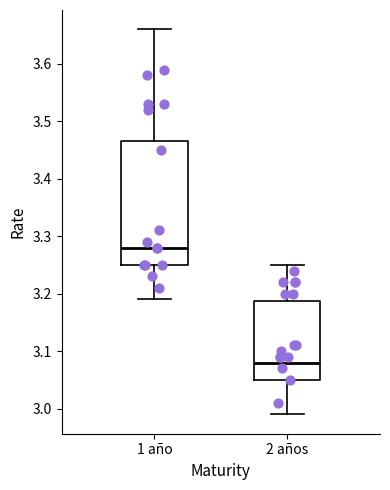

Which box's median line is the lowest?

2 años